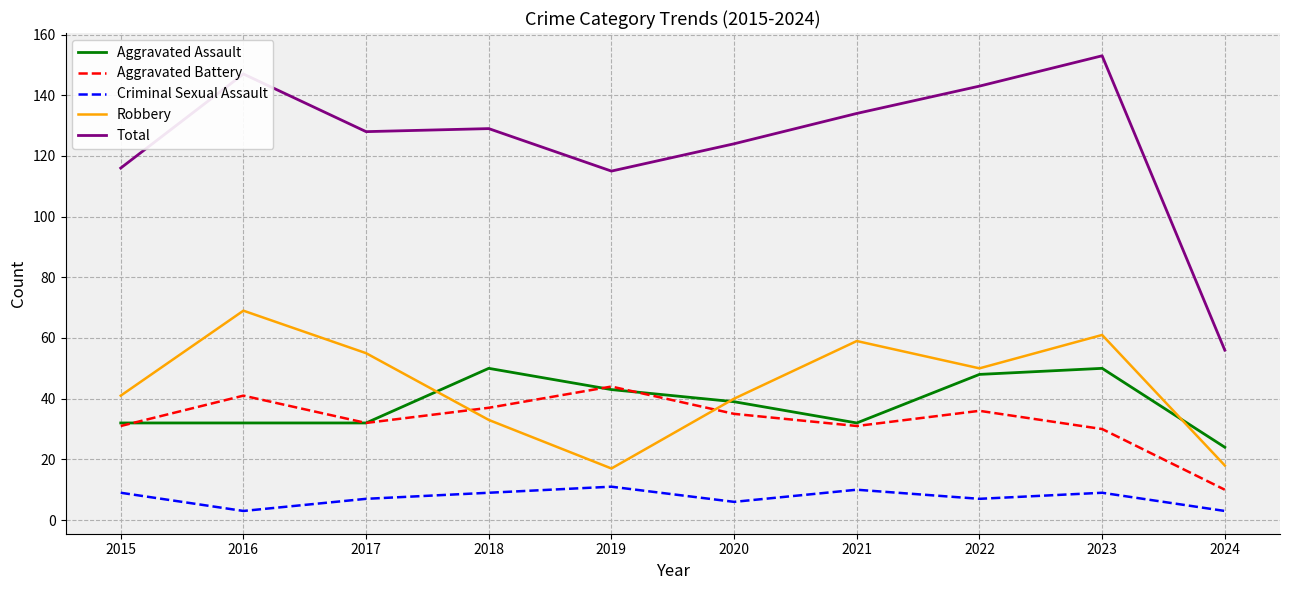

True or false: Aggravated Assault and Criminal Sexual Assault cross at least once.

False